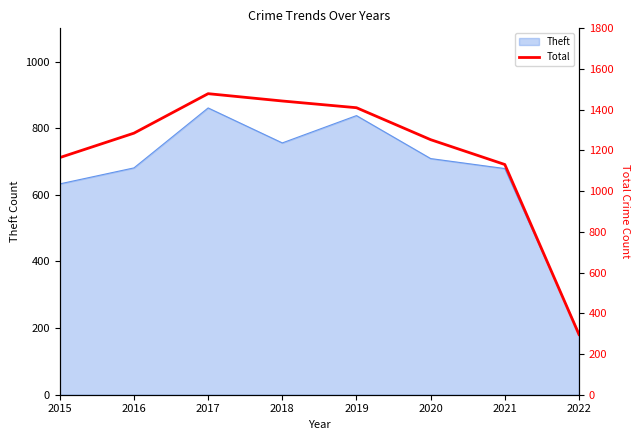

What is the minimum value shown in the chart?

296